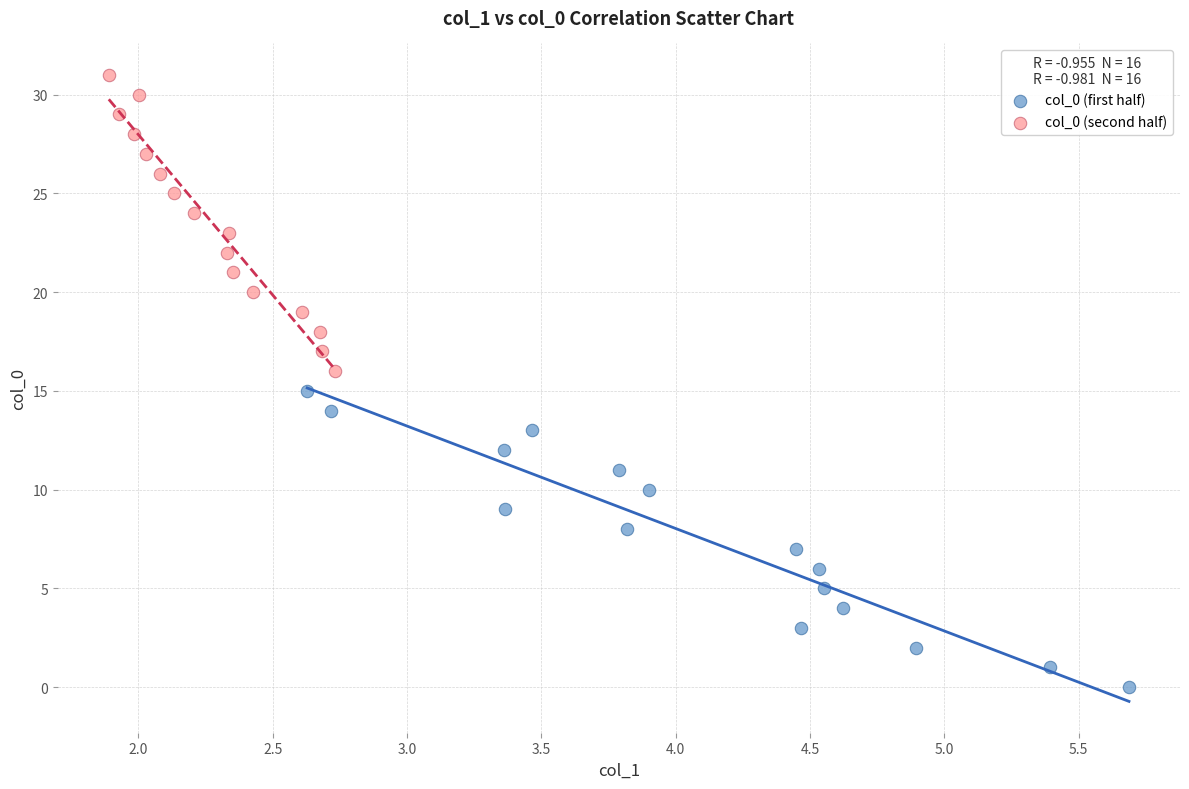

Which series contains the highest Y value?

col_0 (second half)